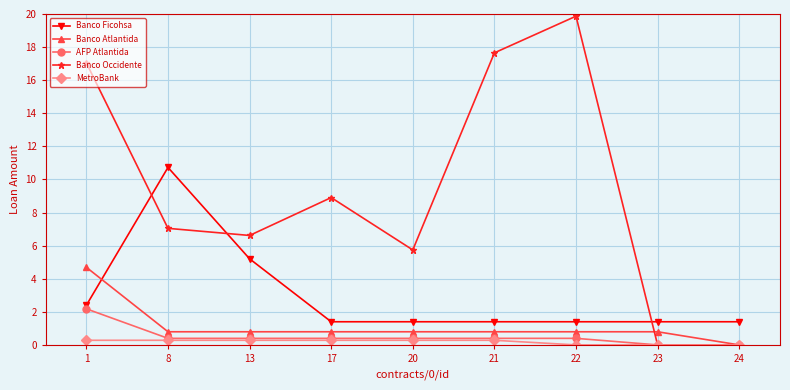

At which label is Banco Ficohsa closest to 6?

13